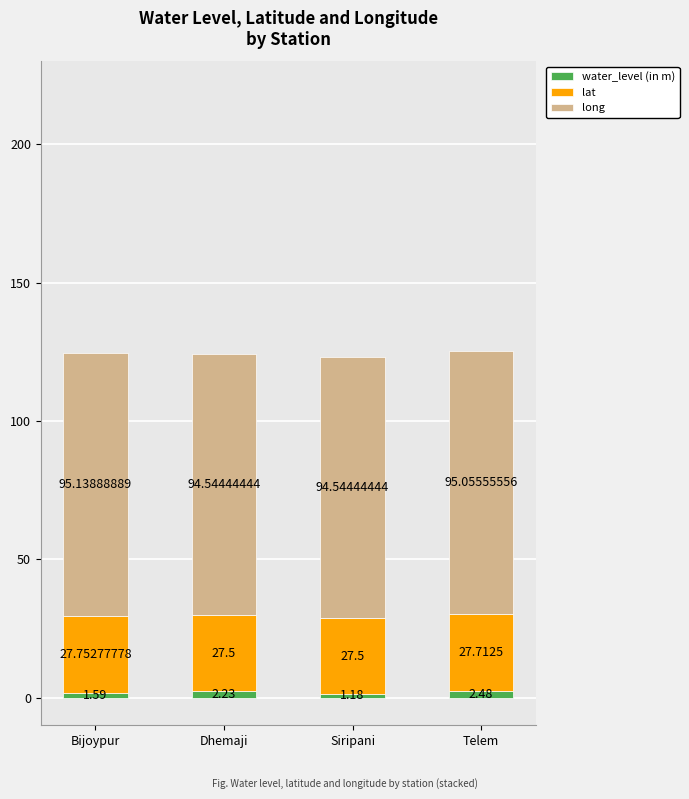

At which category is the sum across all series the highest?

Telem